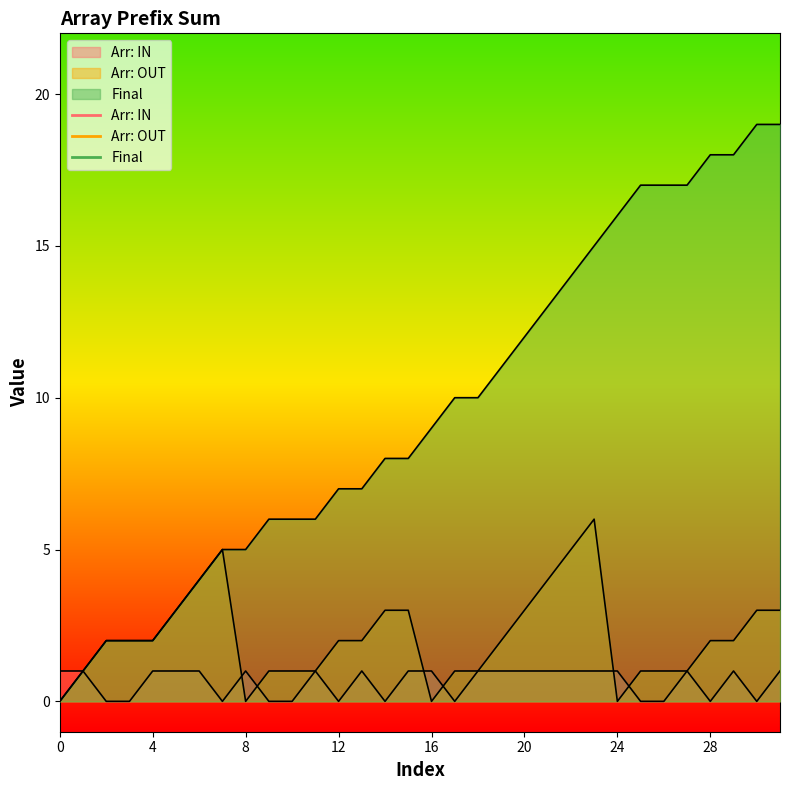

Between 7 and 11, which series saw the biggest shift?

Arr: OUT